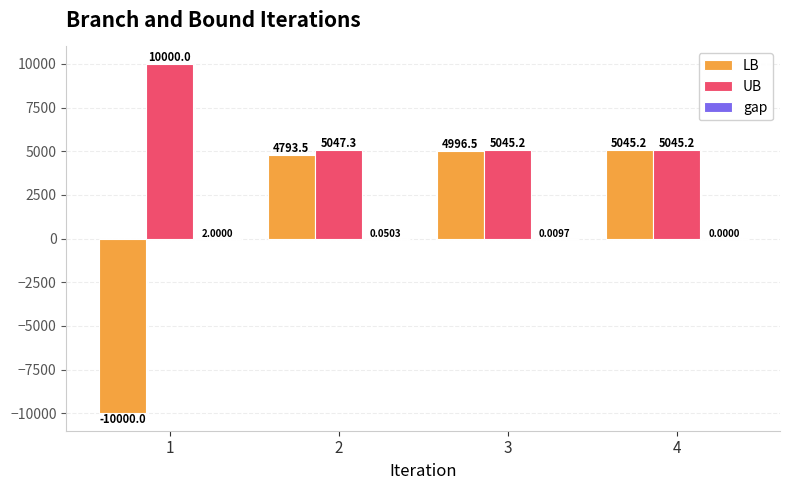

Is it true that UB equals 5047.3 at 2?

True